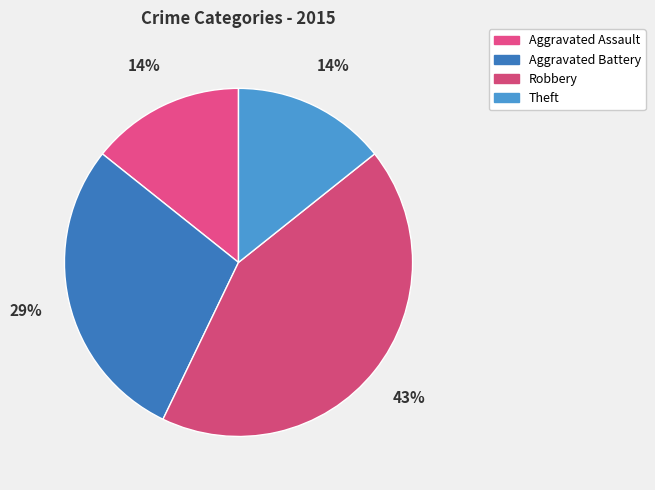

What is the total percentage of Aggravated Battery and Aggravated Assault?

42.9%